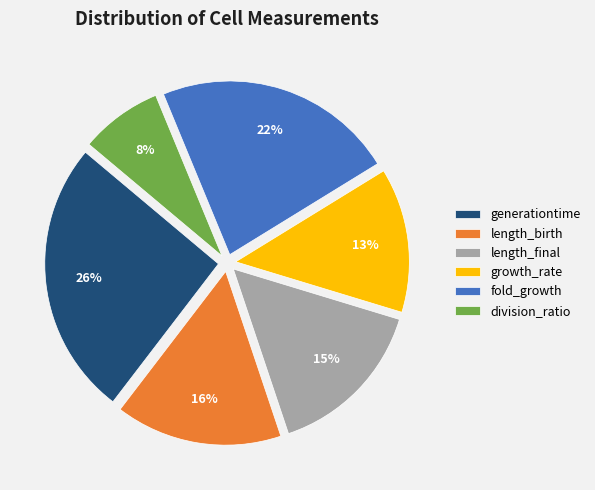

Count the number of slices in the pie.

6